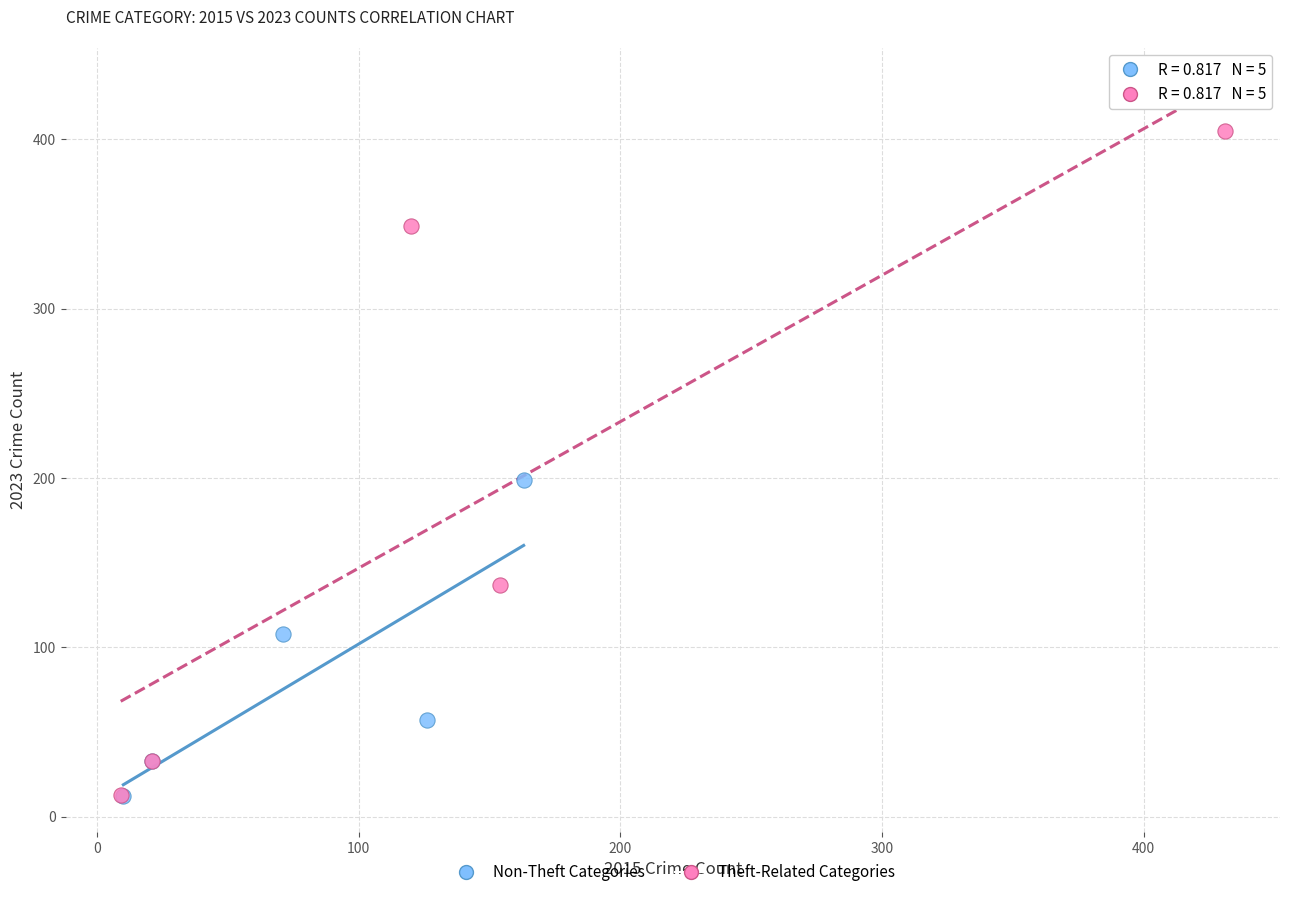

Which series has the widest spread of Y values?

Theft-Related Categories